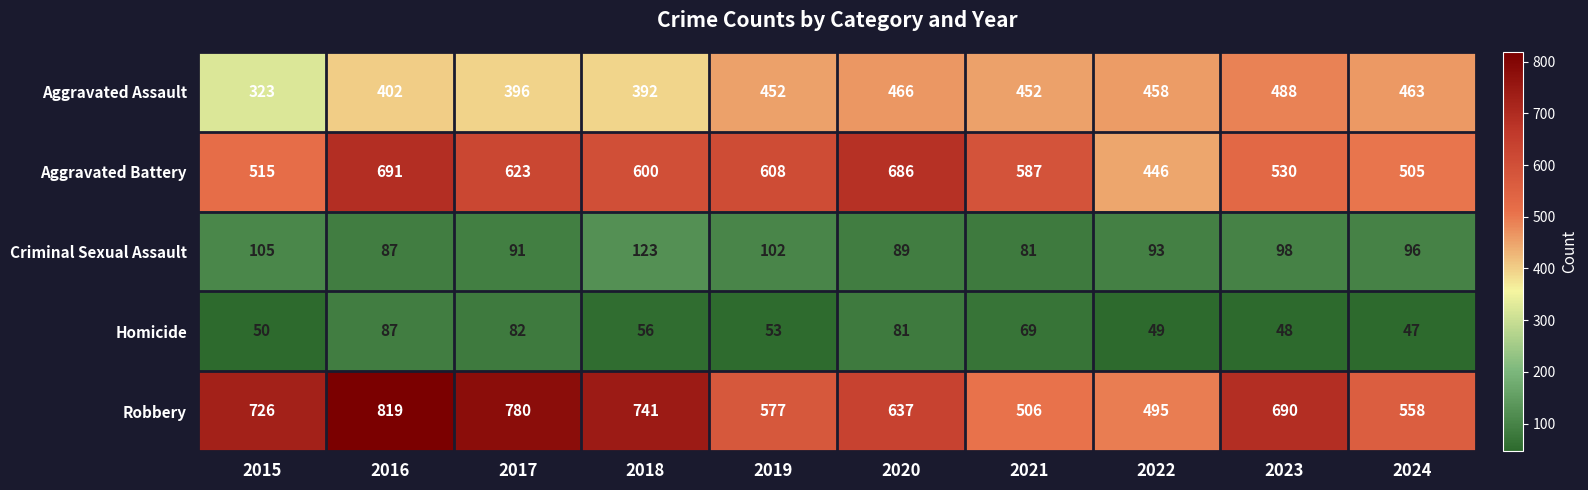

List the series in order of their peak value, lowest first.

Homicide, Criminal Sexual Assault, Aggravated Assault, Aggravated Battery, Robbery